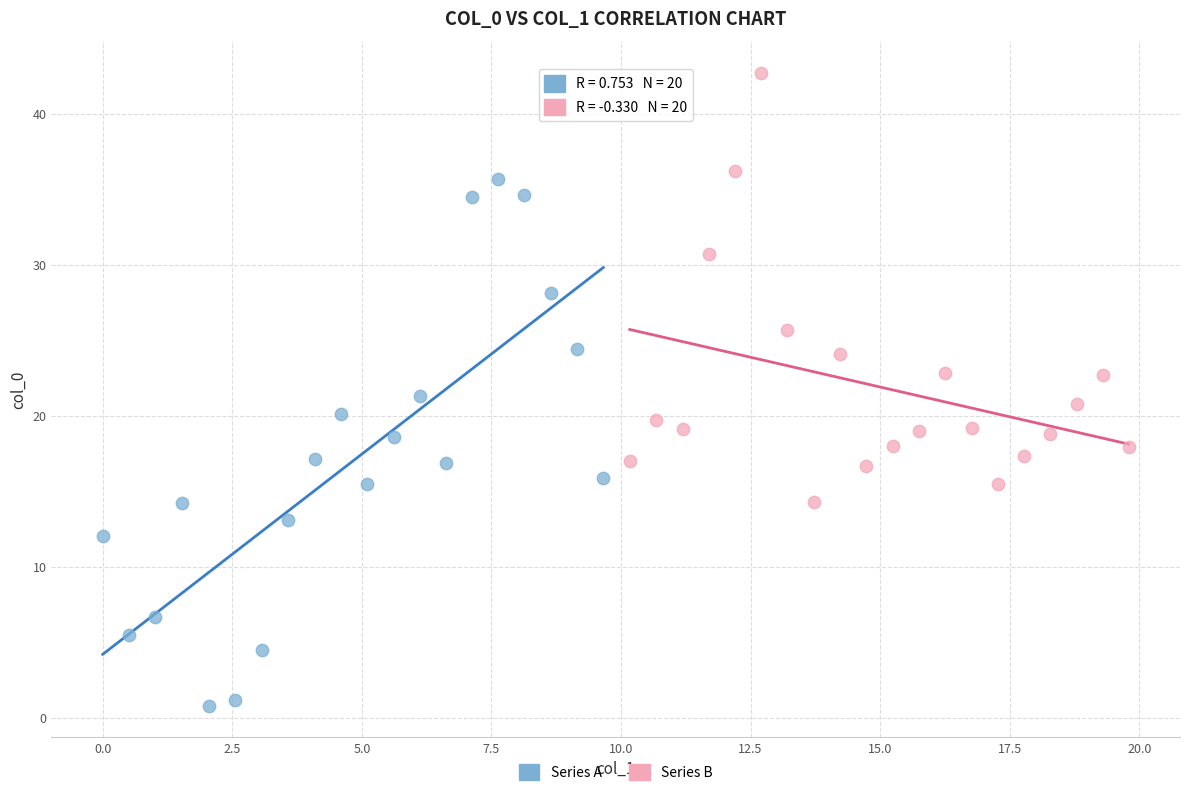

Which series reaches the maximum Y coordinate?

Series B